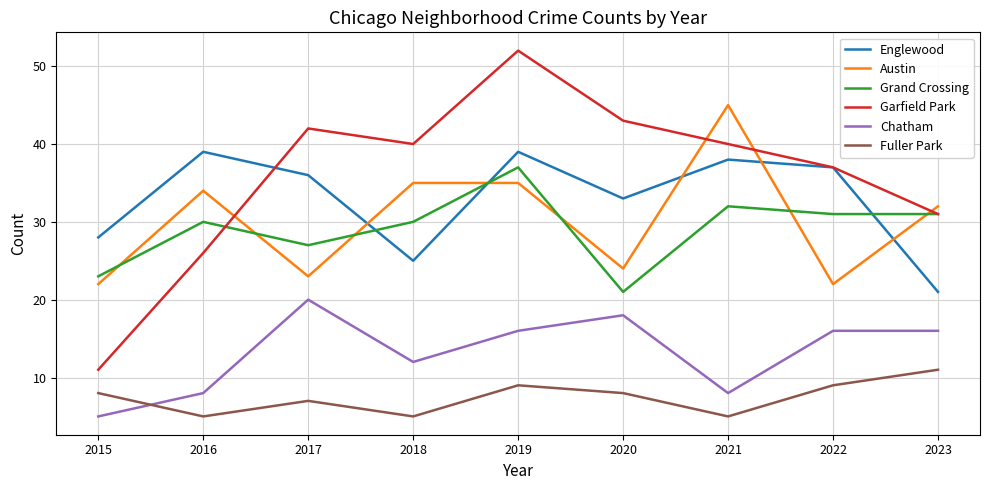

What is the approximate value of Fuller Park at 2020?

8